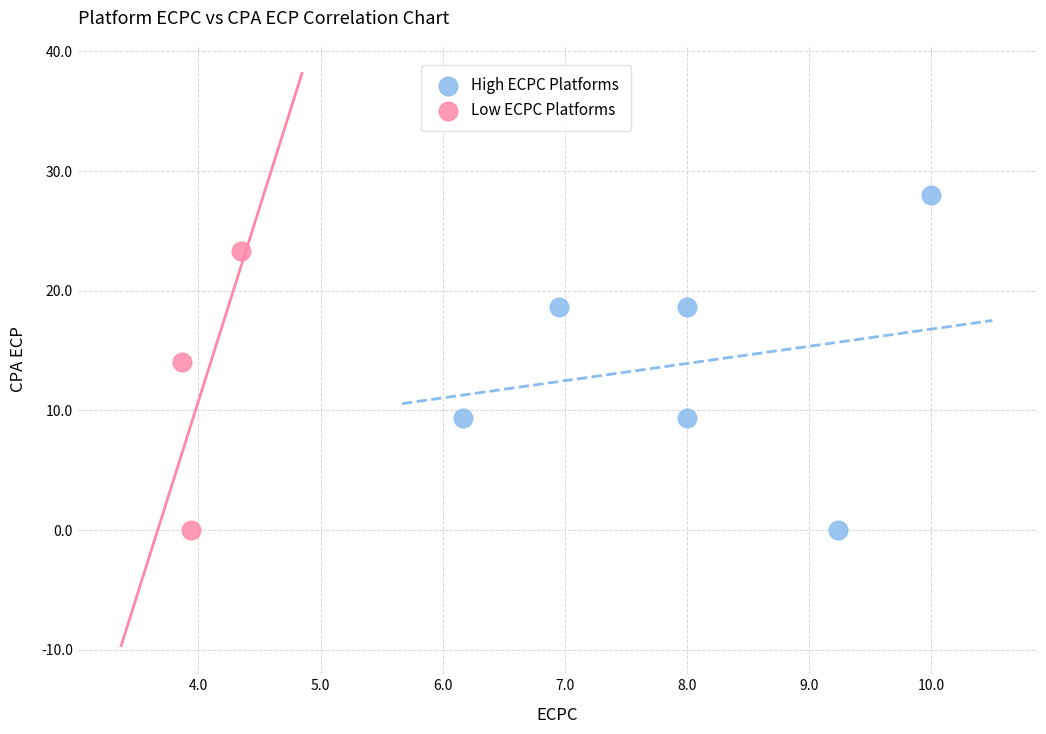

What are all the series names shown in the legend?

High ECPC Platforms, Low ECPC Platforms